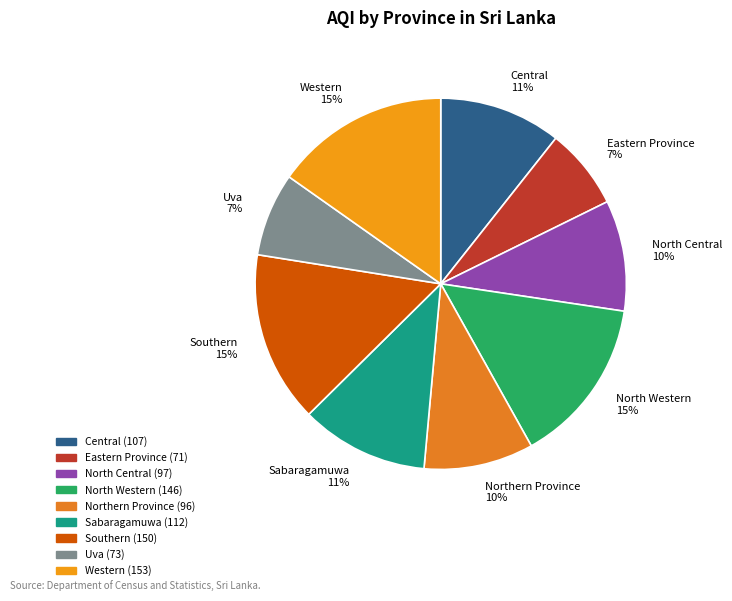

Between Eastern Province and Sabaragamuwa, which is larger?

Sabaragamuwa